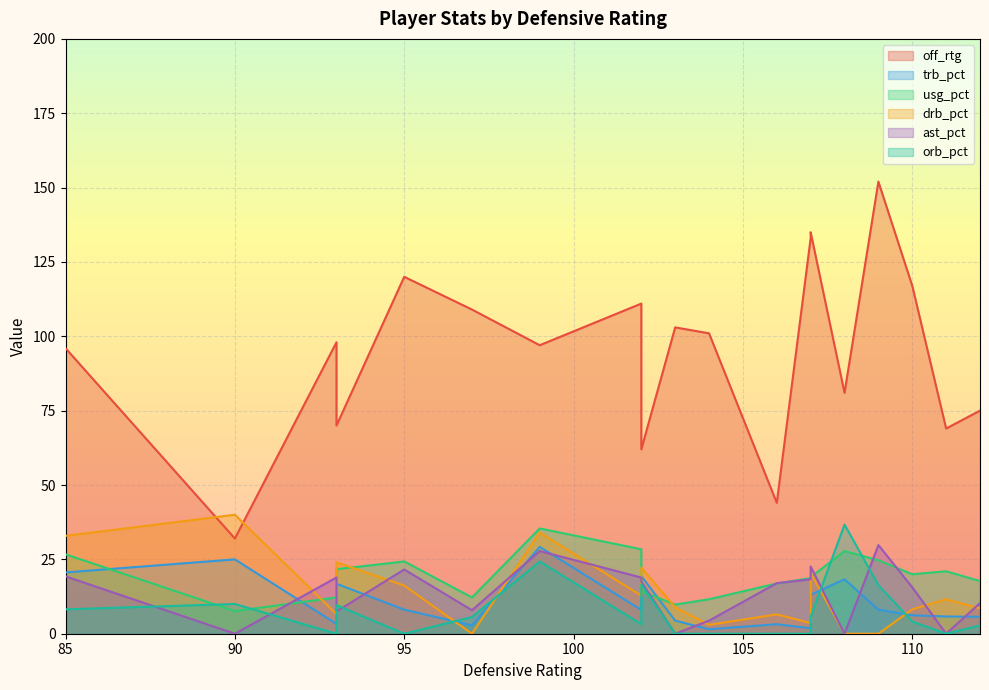

What is the total value across all series at 97?

137.5